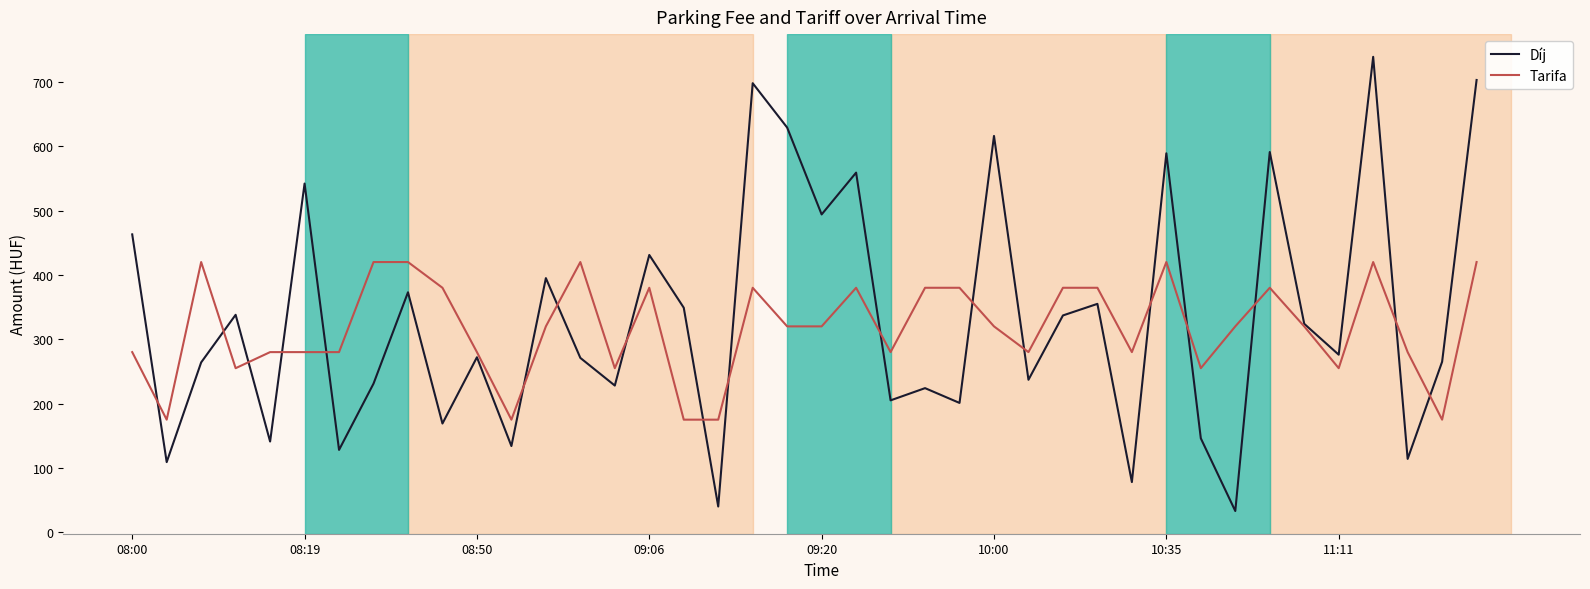

Which series has the largest range (max minus min)?

Díj